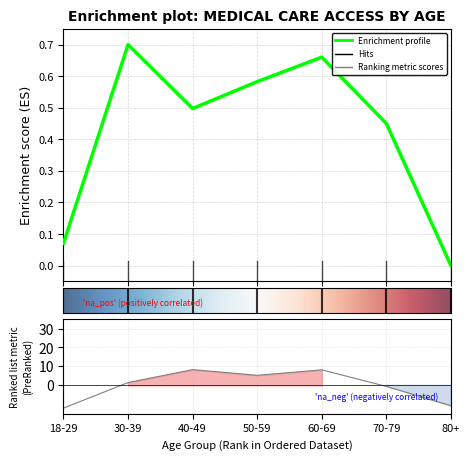

The Had appointment (Yes) series shows -3.7 at 80+. True or false?

False